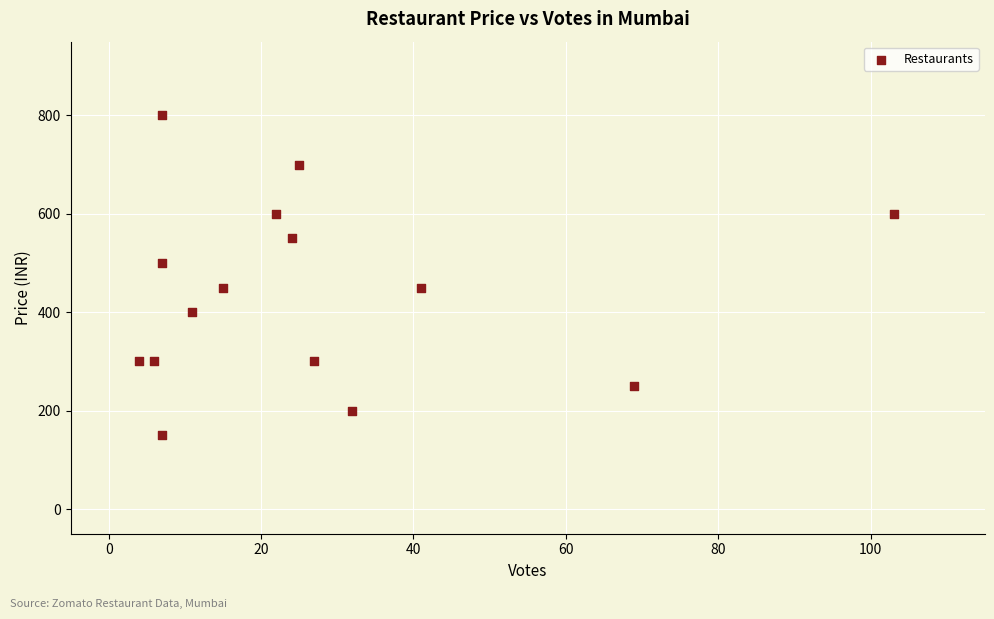

What is the range of X values (max minus min)?

99